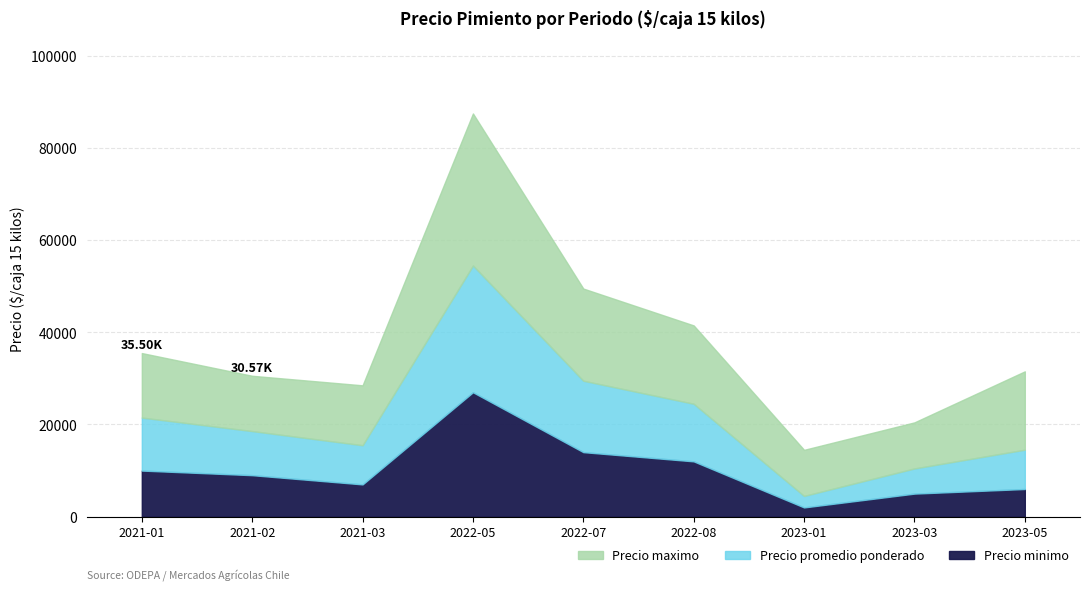

What is the label of the 6th point from the right?

2022-05